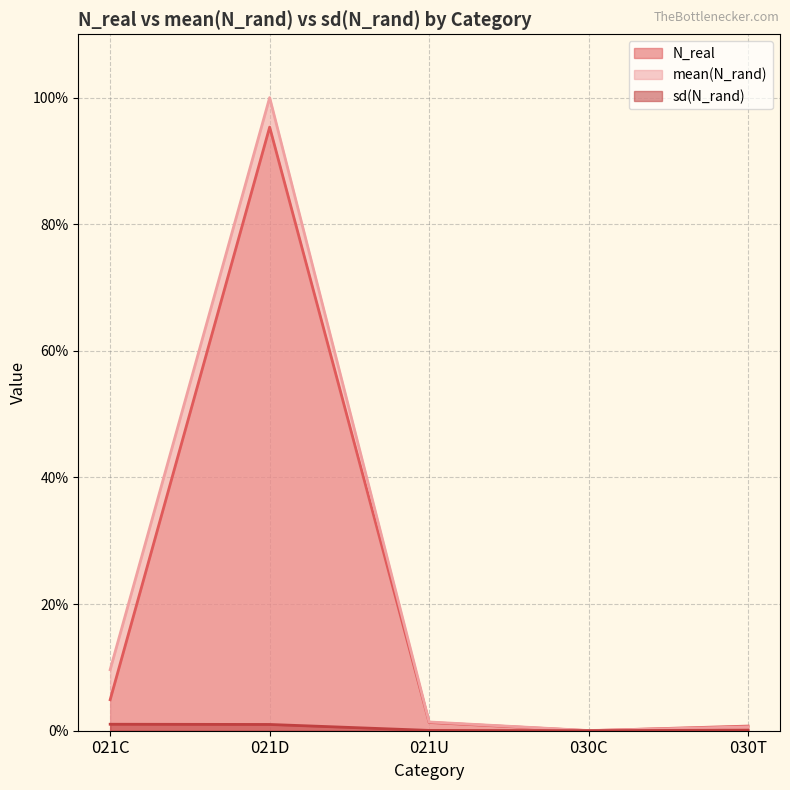

The value of N_real at 030C is 0.0. True or false?

True